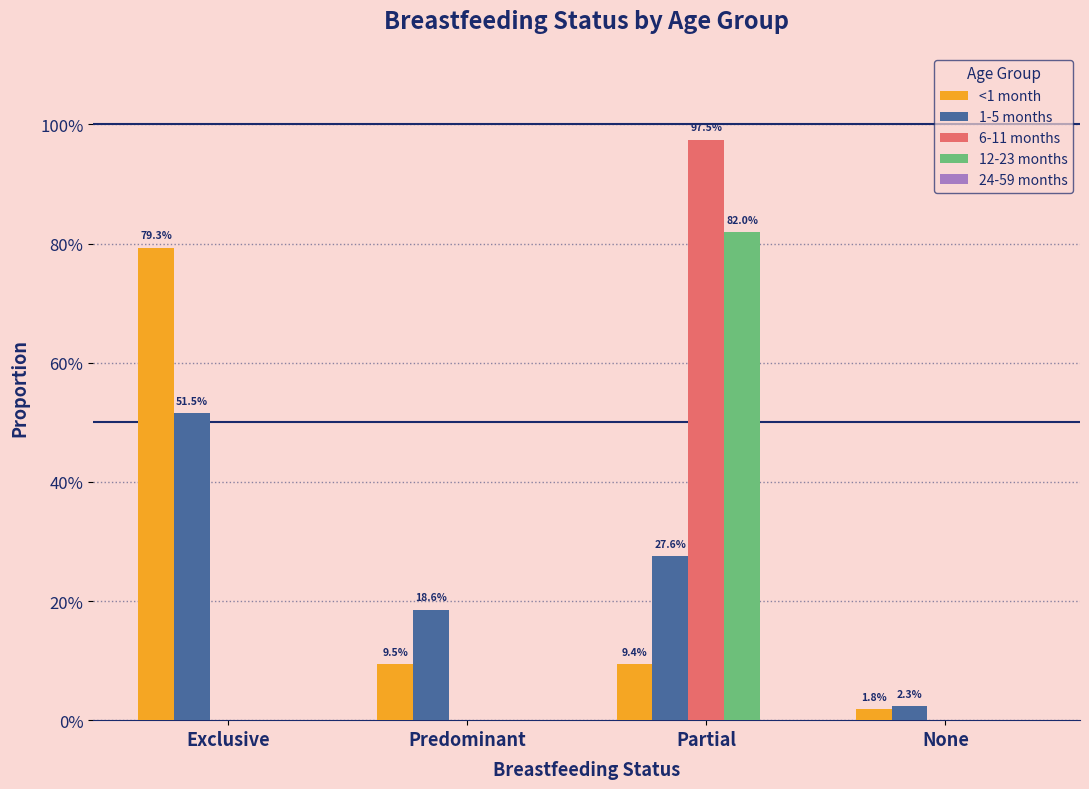

Are the bars grouped side by side (vs. stacked)?

Yes